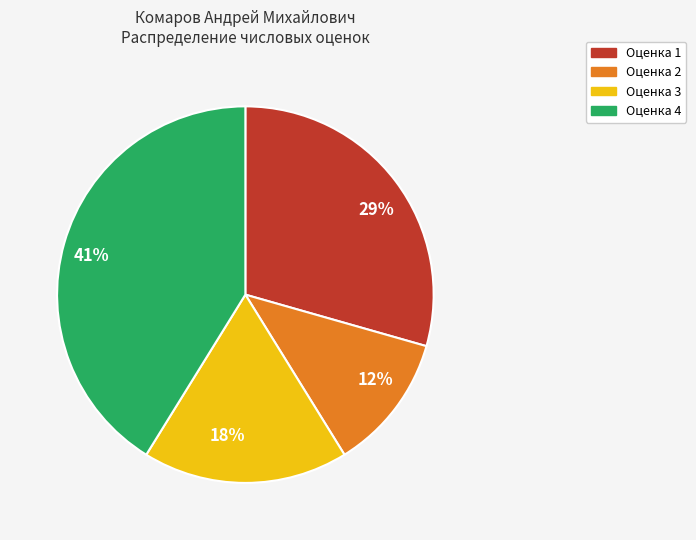

The 41% slice represents 41% of the pie. True or false?

True